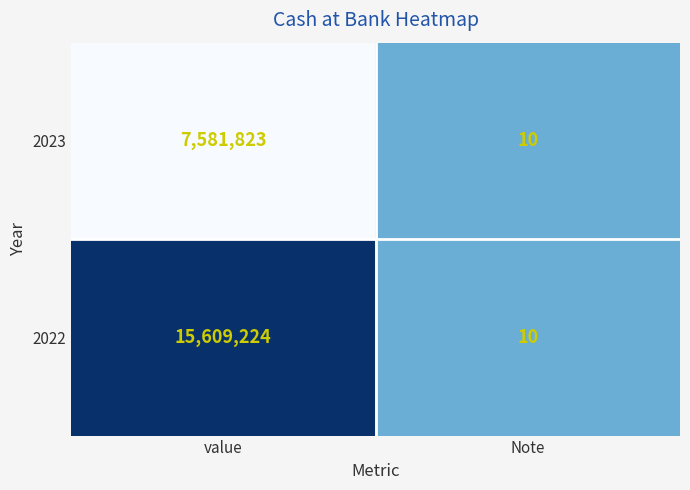

What is the total value across all series at value?

23191047